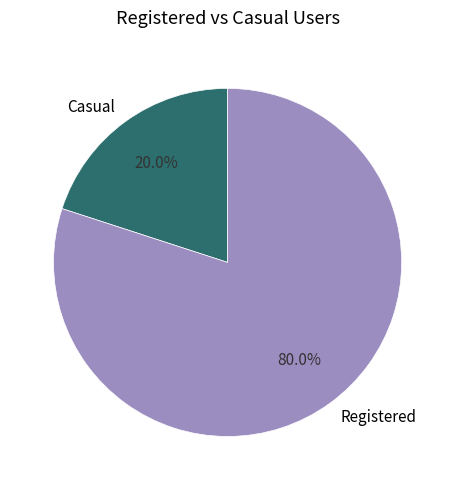

What is the largest slice in the pie chart?

Registered